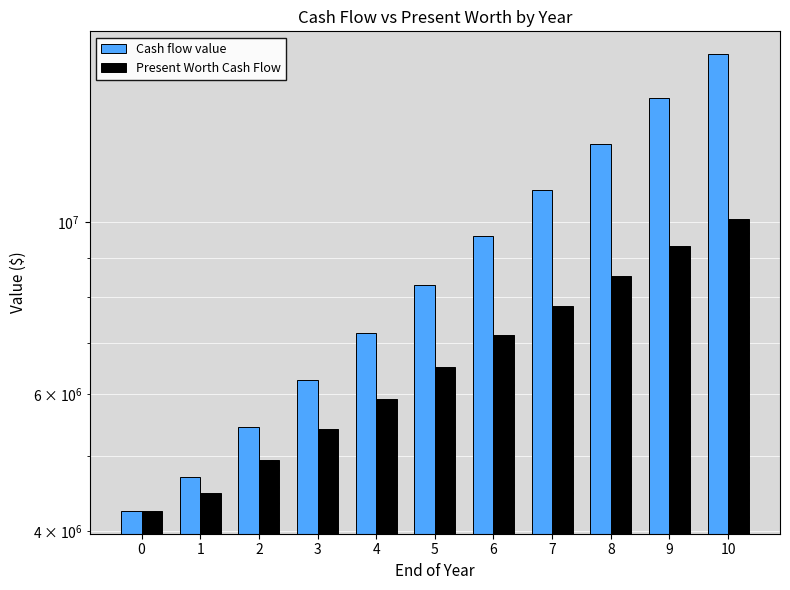

Which series changed the most between 4 and 10?

Cash flow value